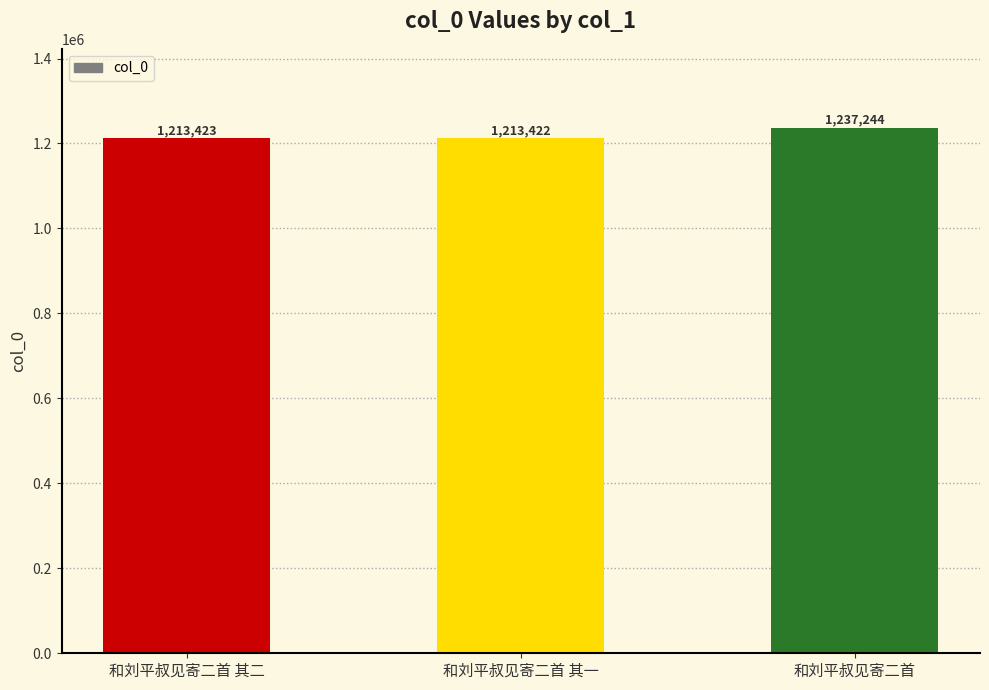

The chart shows a value of 1213422 at 和刘平叔见寄二首 其一. True or false?

True